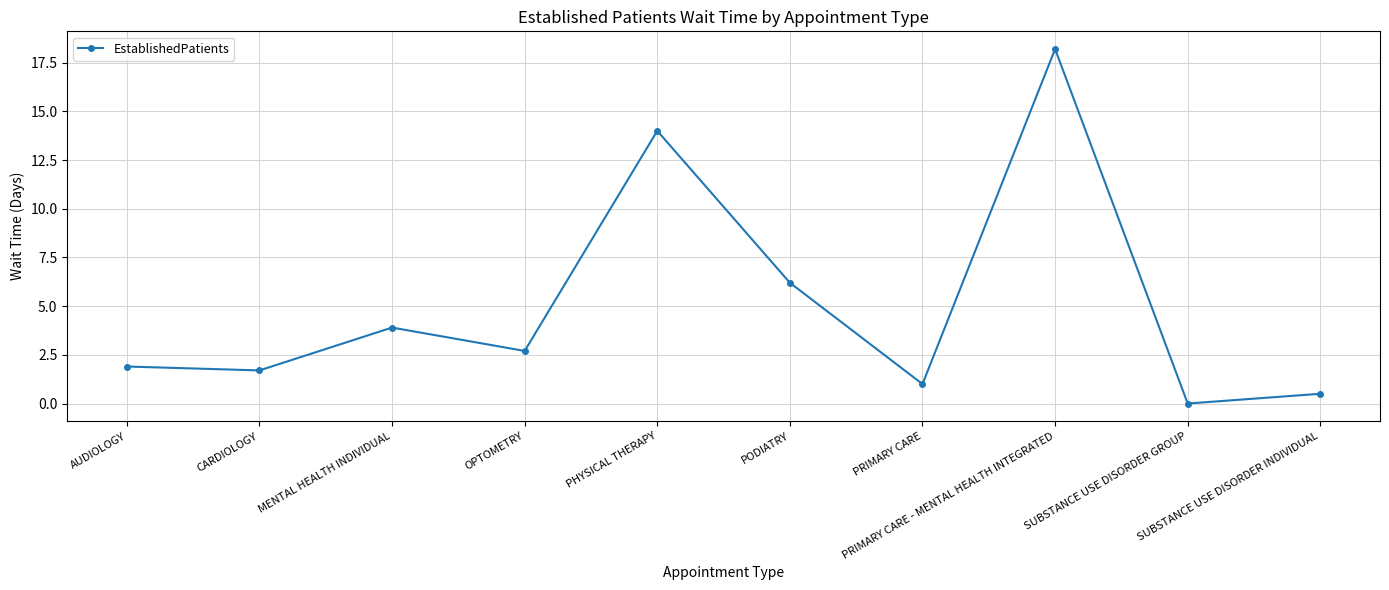

Where is the first local maximum?

MENTAL HEALTH INDIVIDUAL